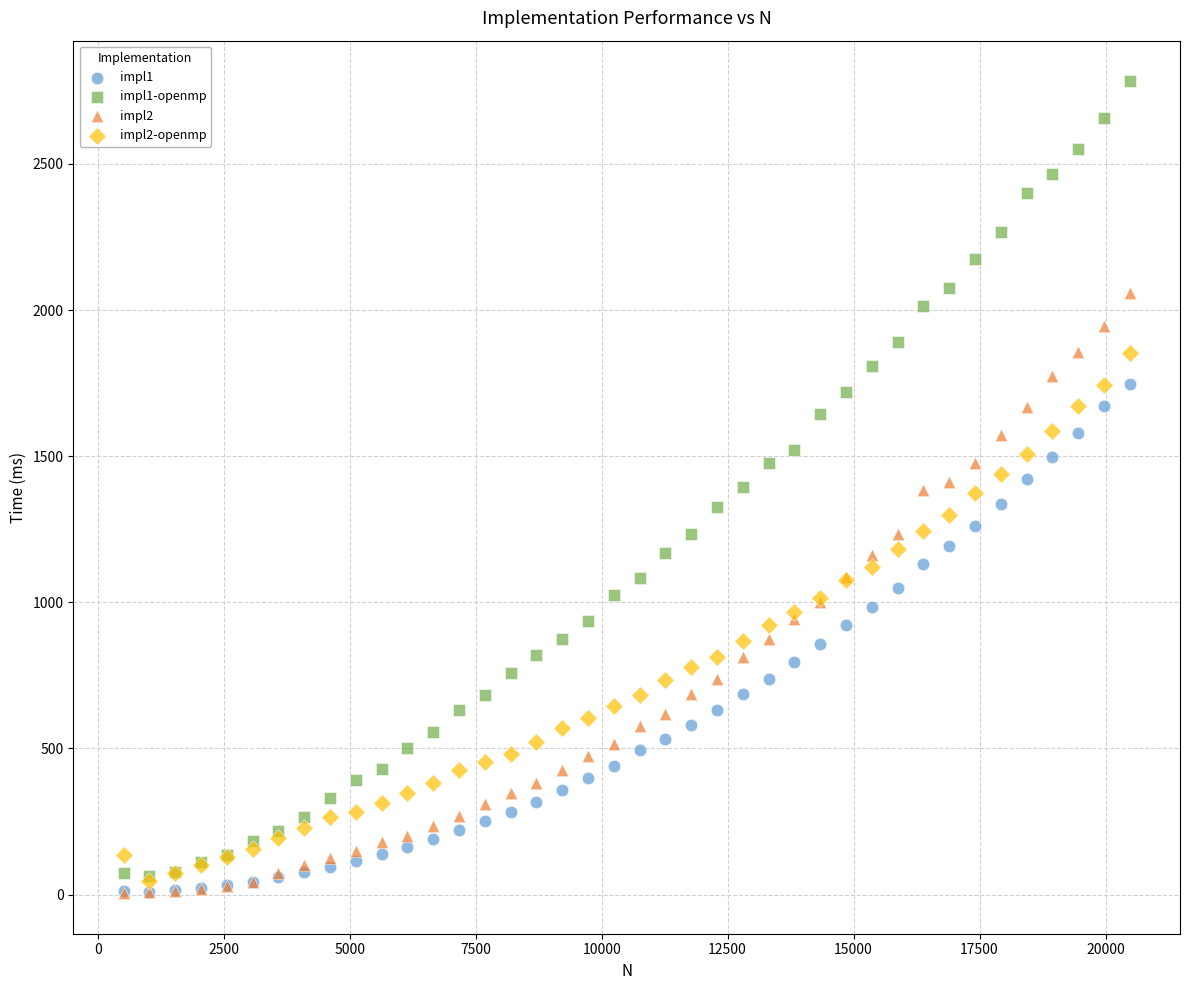

Which series reaches the maximum Y coordinate?

impl1-openmp